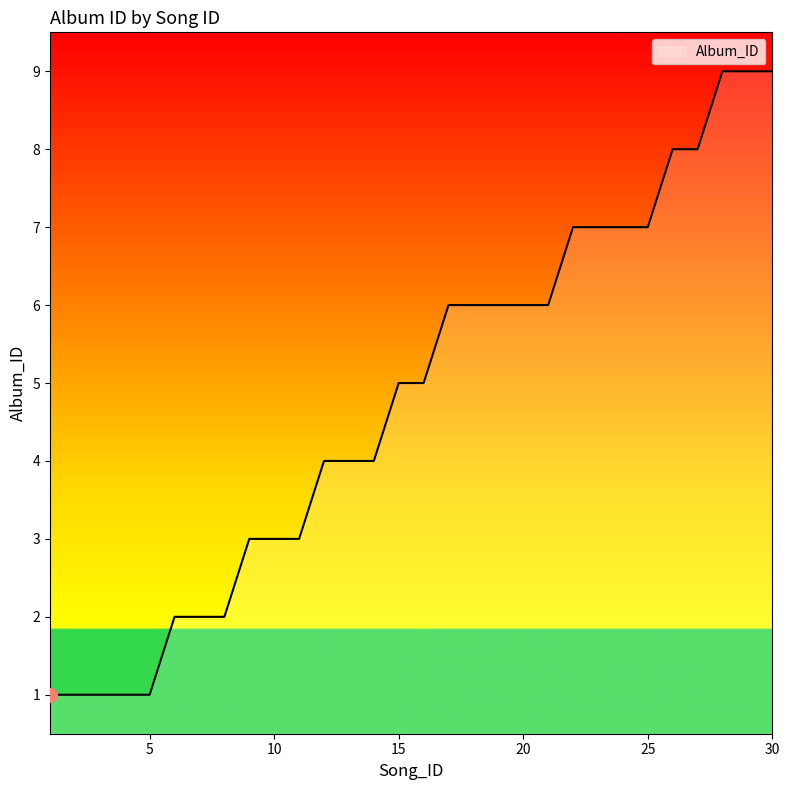

What is the greatest value displayed?

9